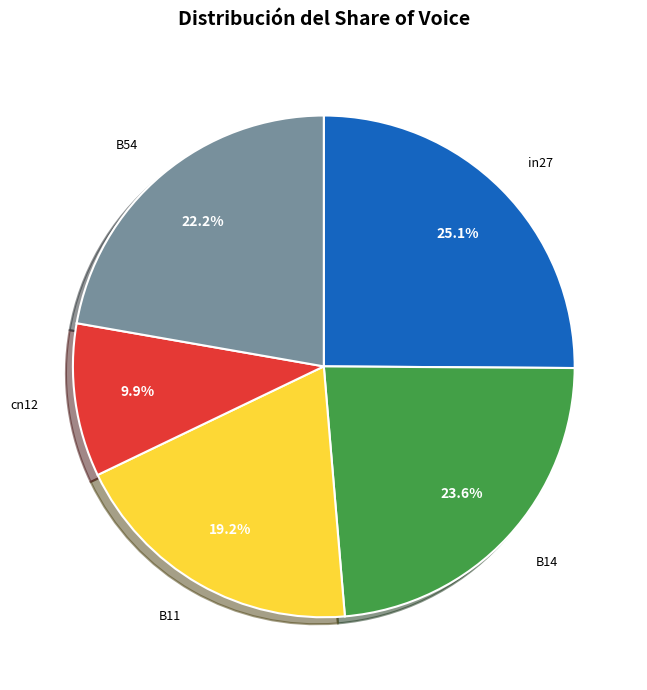

To the nearest percent, what is the combined percentage of in27 and cn12?

35%